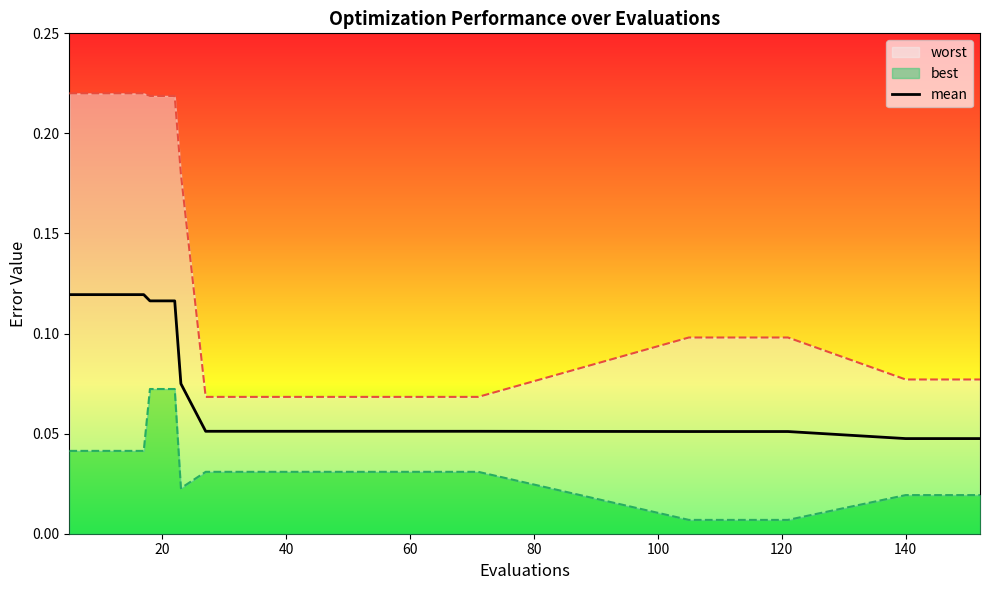

Does the chart display data point markers on the line(s)?

No